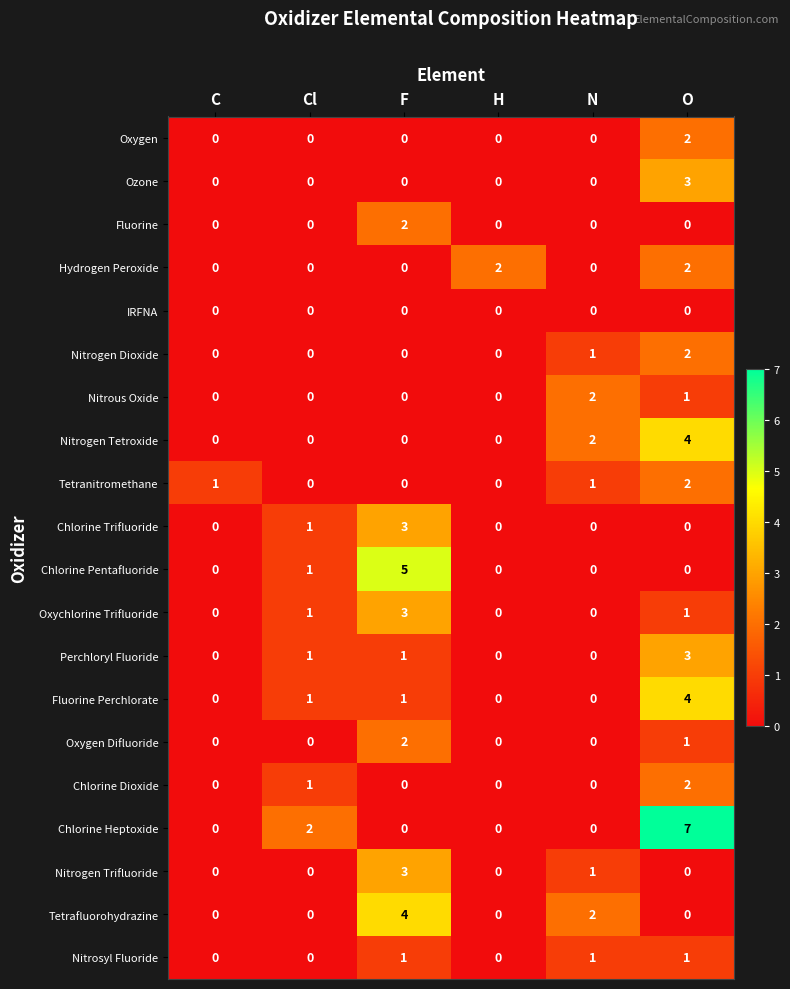

What is the spread (max minus min) of values at F?

5